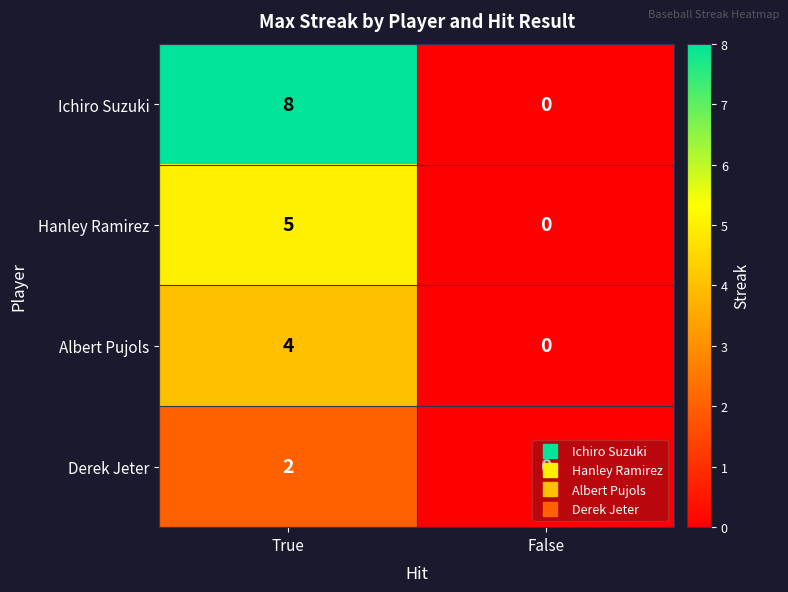

At which category is the sum across all series the highest?

True